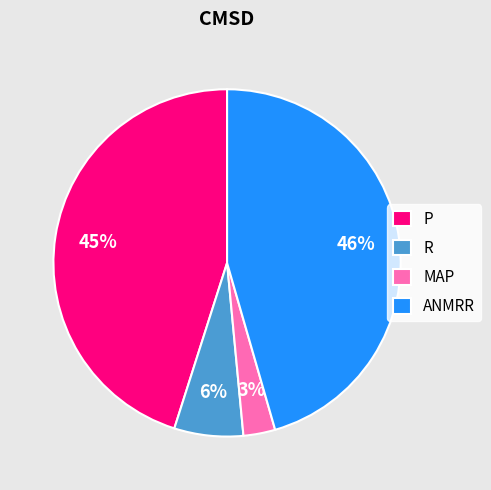

To the nearest percent, what is the difference between the ANMRR and MAP slice percentages?

43%